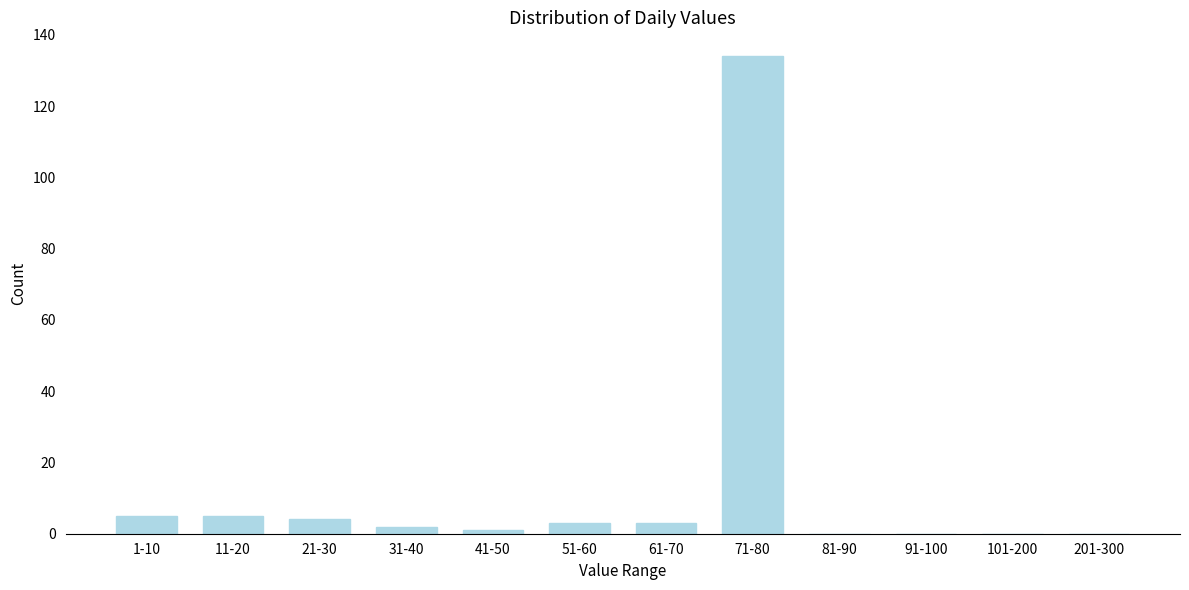

Reading left to right, transcribe all the data shown in this chart.

1-10=5	11-20=5	21-30=4	31-40=2	41-50=1	51-60=3	61-70=3	71-80=134	81-90=0	91-100=0	101-200=0	201-300=0